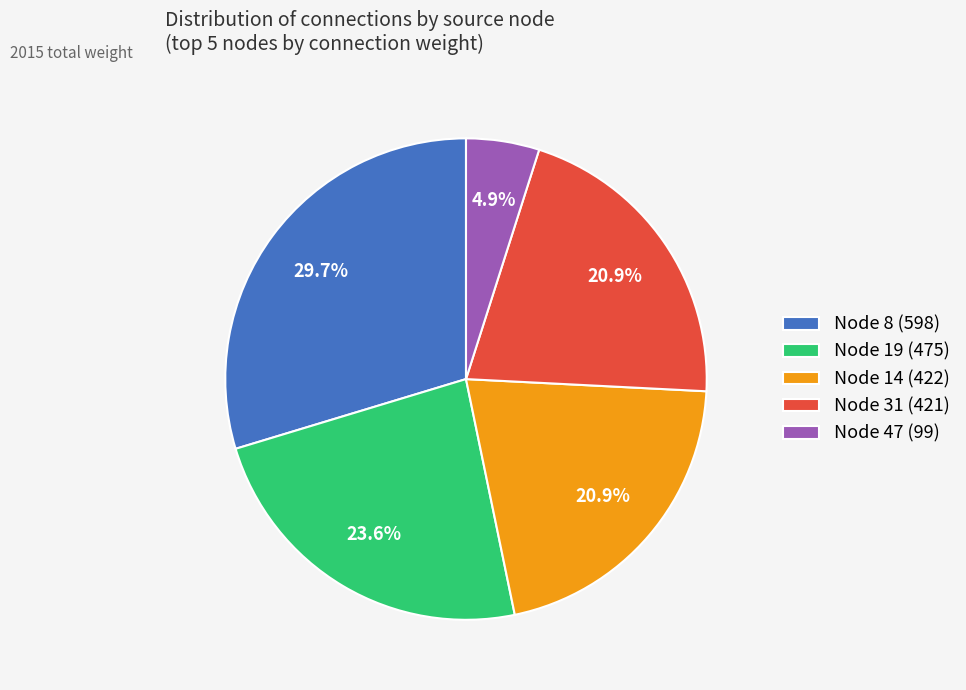

Which slice is the largest?

Node 8 (598)